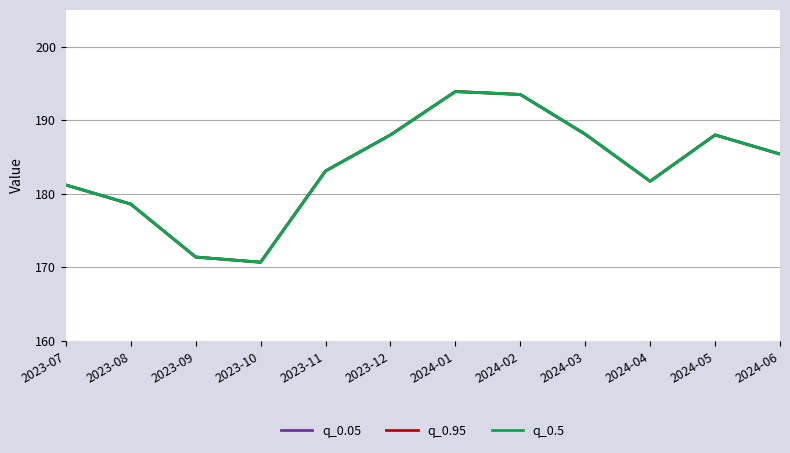

What is the difference between the maximum and minimum values in the q_0.5 series?

23.2